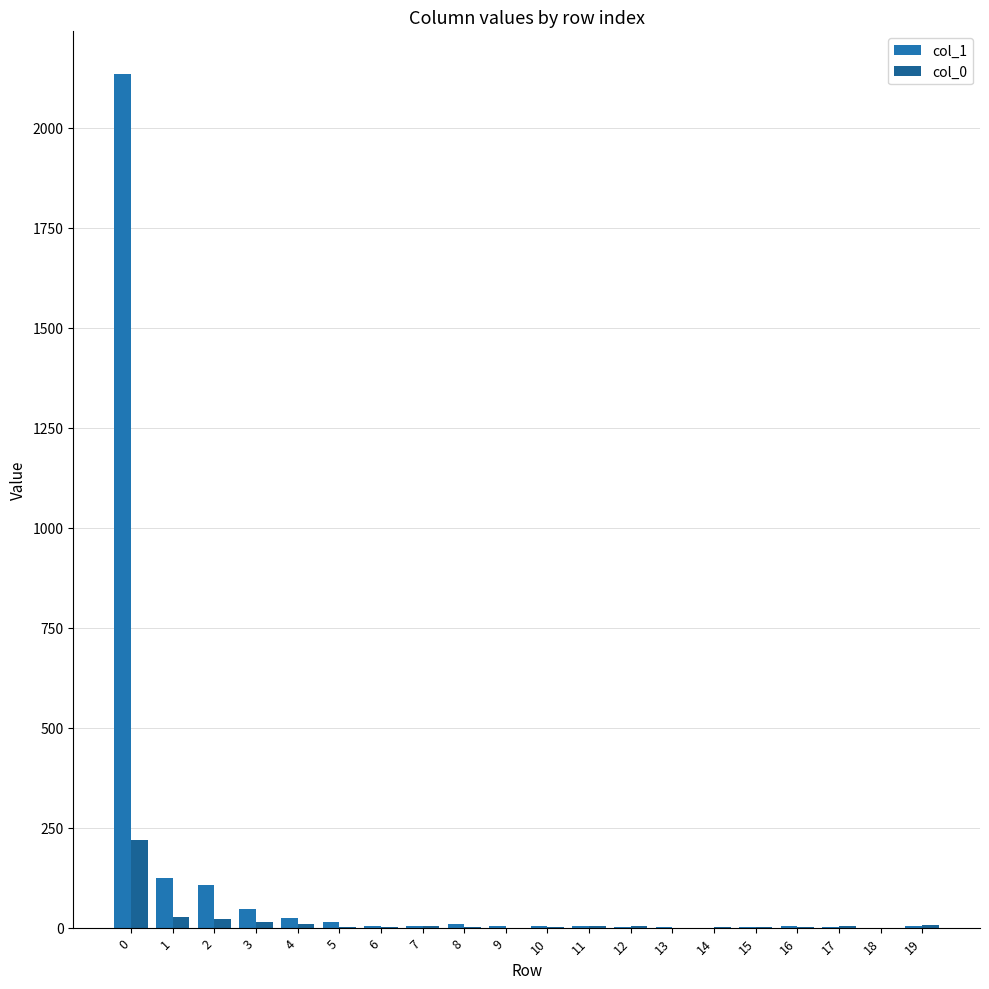

What is the difference between the second highest and second lowest values in the col_1 series?

125